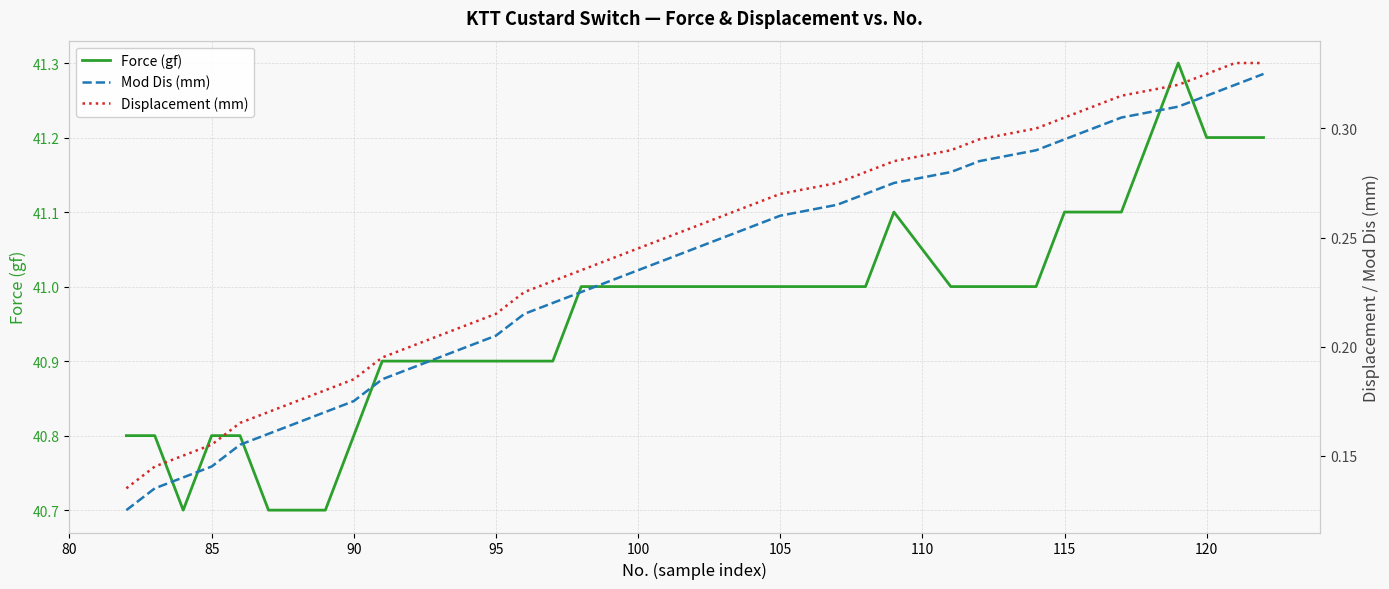

What is the difference between the maximum and minimum values in the Mod Dis (mm) series?

0.2